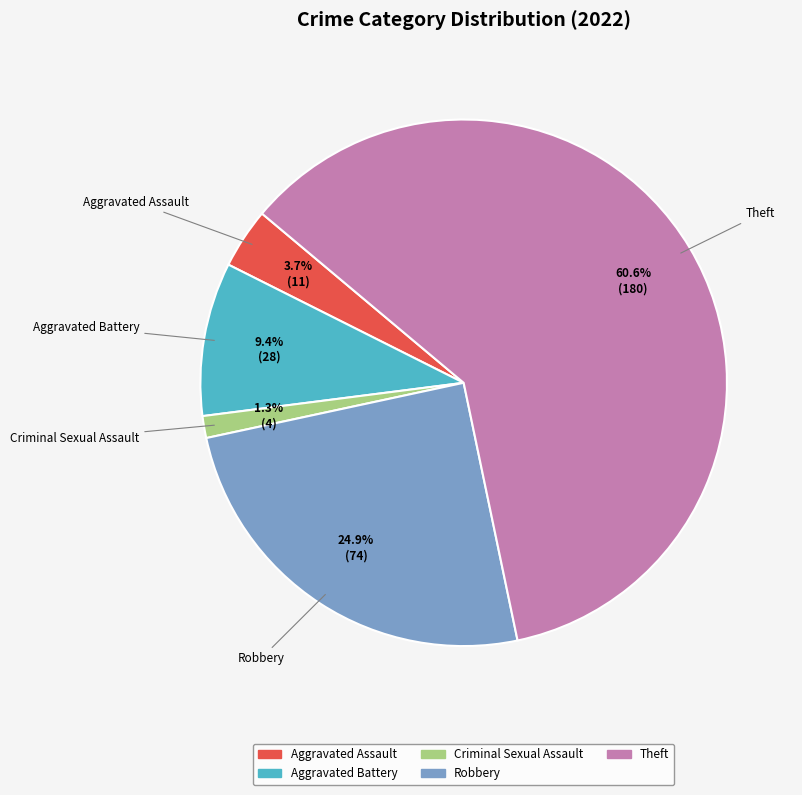

Does any single category account for the majority?

Yes